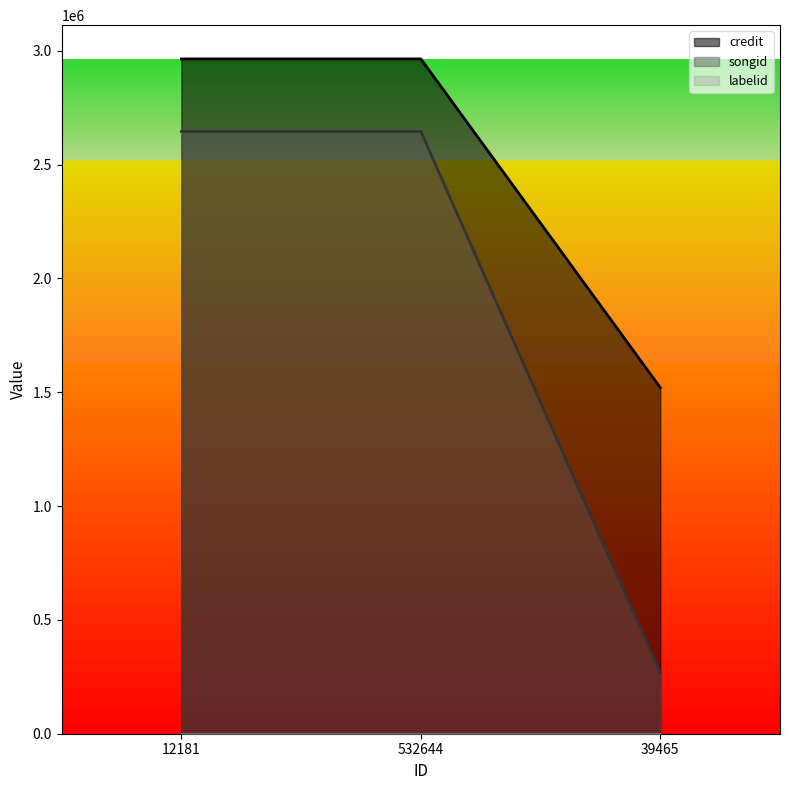

Is it true that songid equals 348333 at 39465?

False